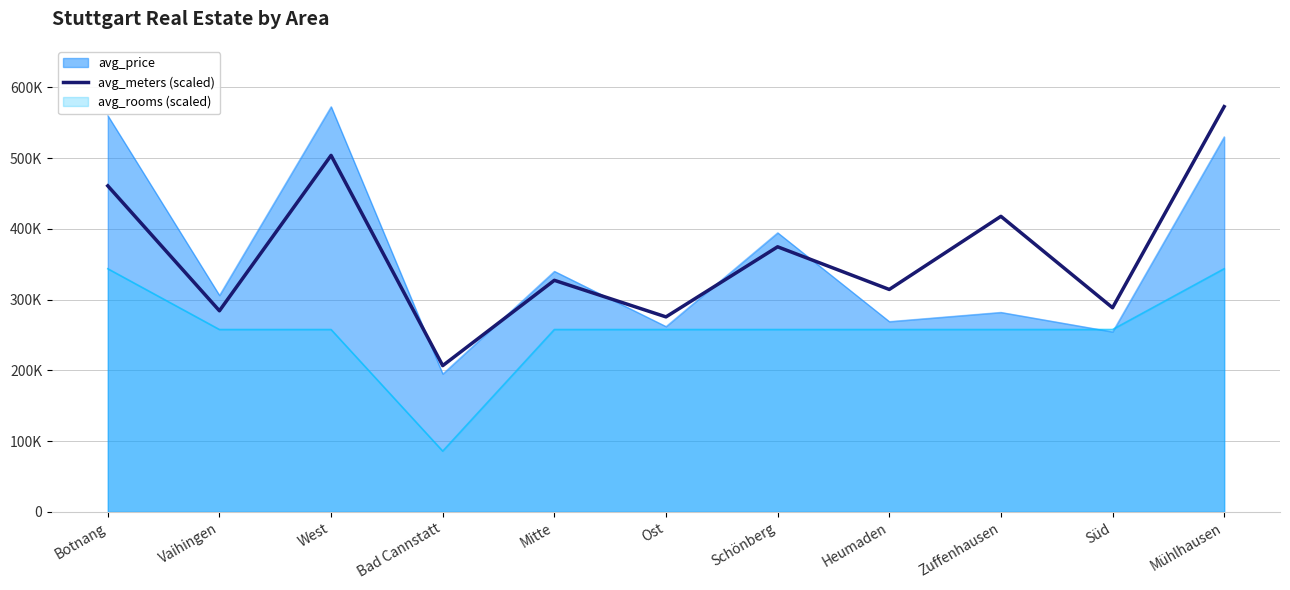

How many data points are above 327214?

6